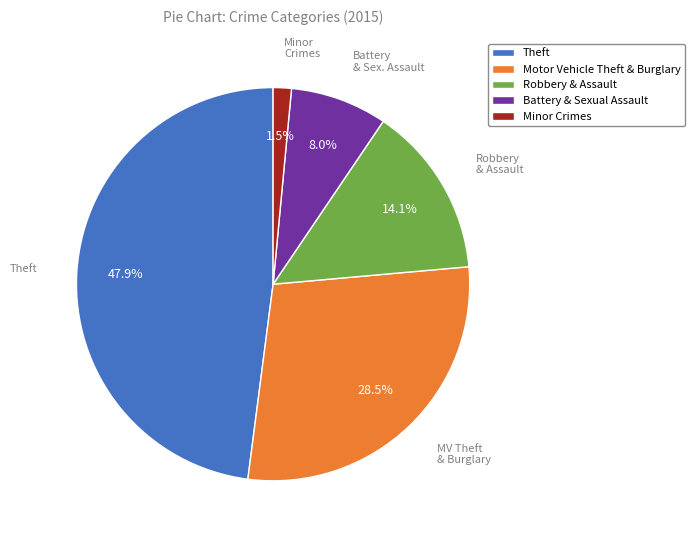

How many segments does this pie chart have?

5